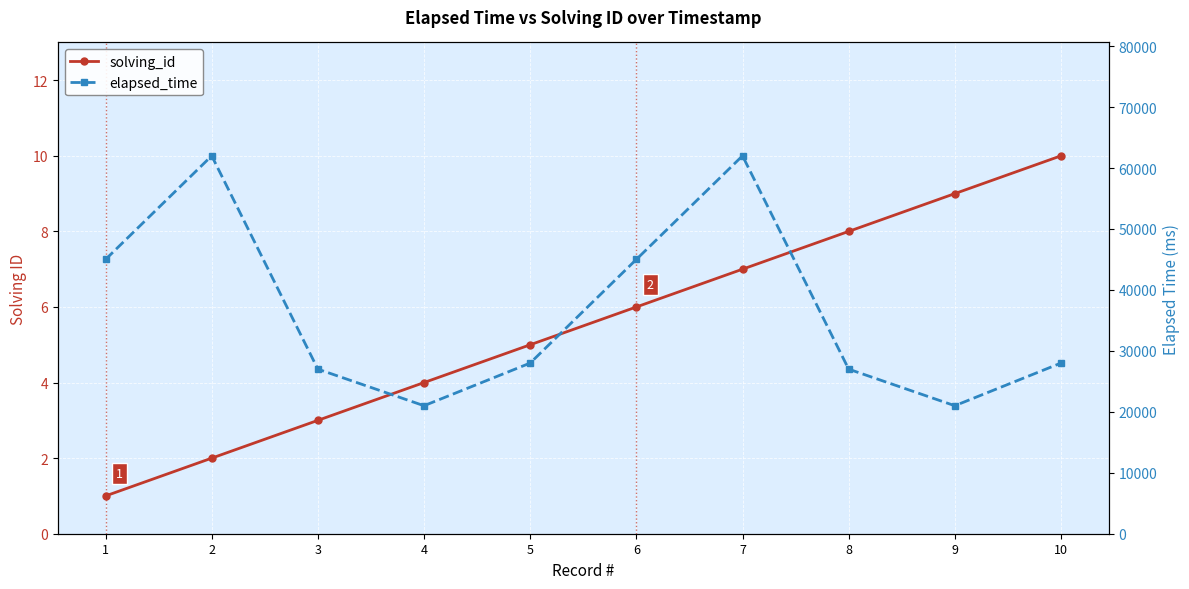

Is the value of elapsed_time at 1 greater than the value of solving_id at 3?

Yes